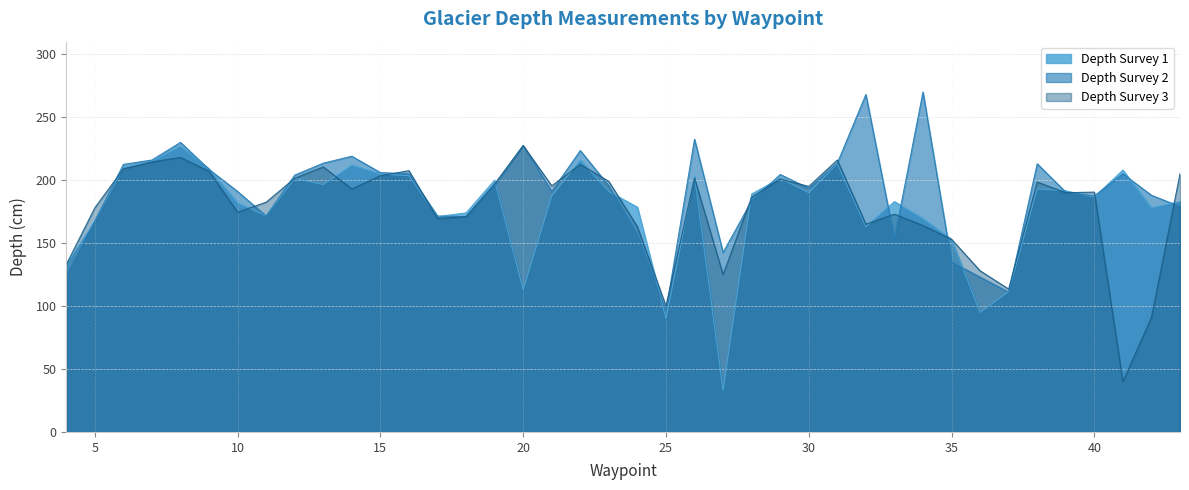

The value of Depth_2 at 13 is 213.5. True or false?

True